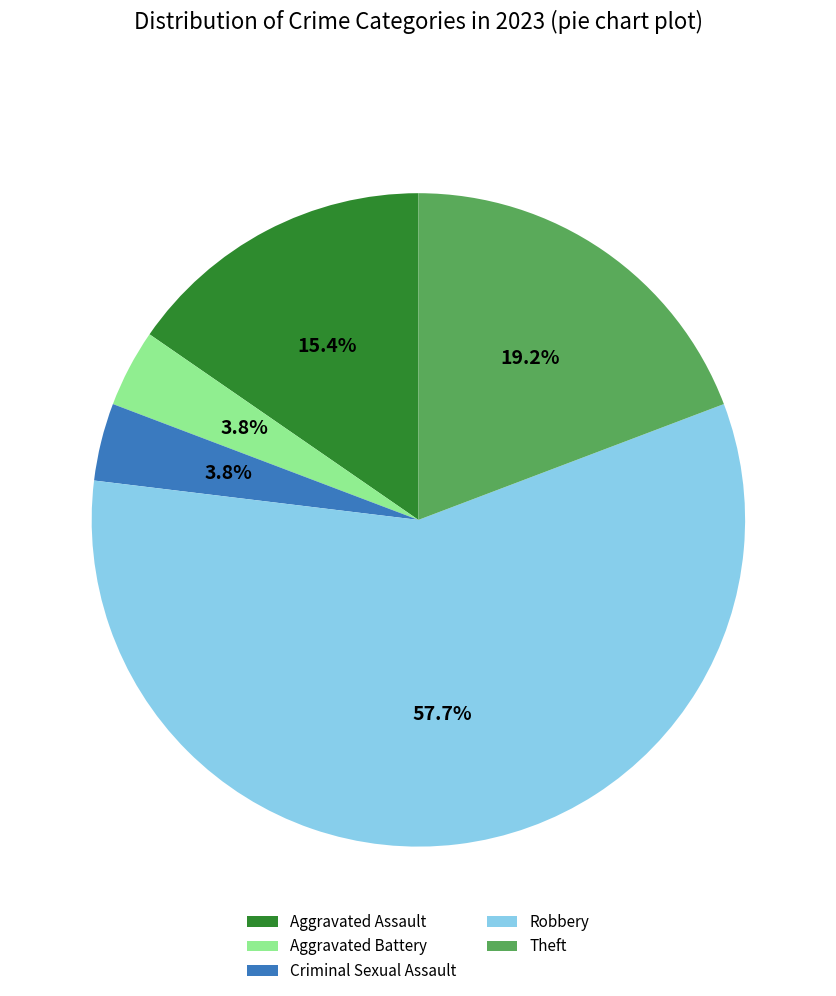

Count the number of slices in the pie.

5